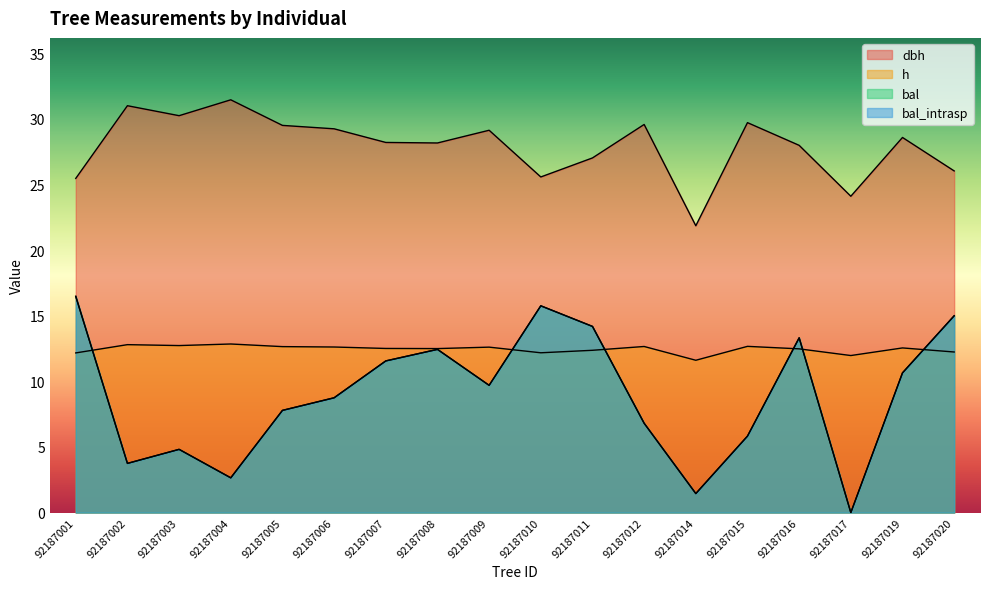

Rank the categories by bal value from lowest to highest.

92187017, 92187014, 92187004, 92187002, 92187003, 92187015, 92187012, 92187005, 92187006, 92187009, 92187019, 92187007, 92187008, 92187016, 92187011, 92187020, 92187010, 92187001